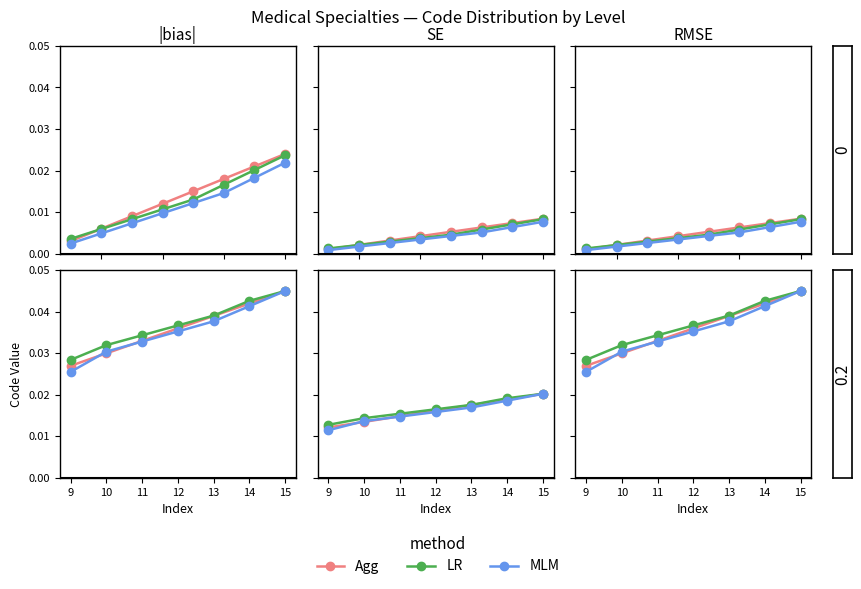

Which has a higher value, 15 or 14?

15